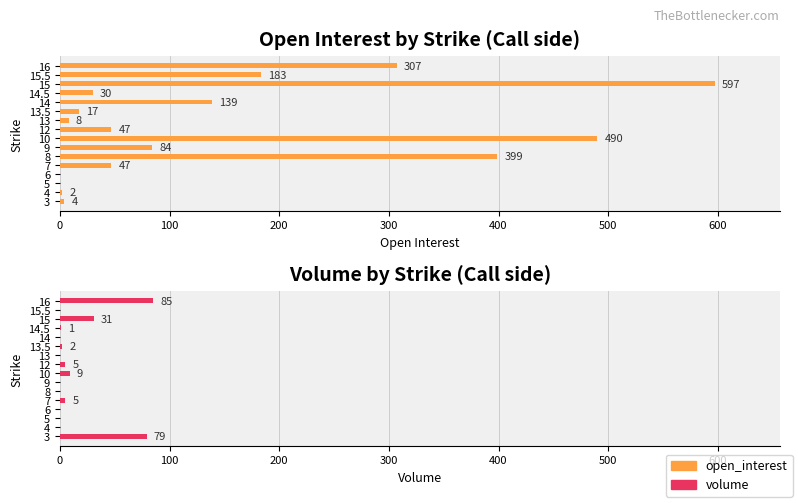

What is the sum of all open_interest values?

2354